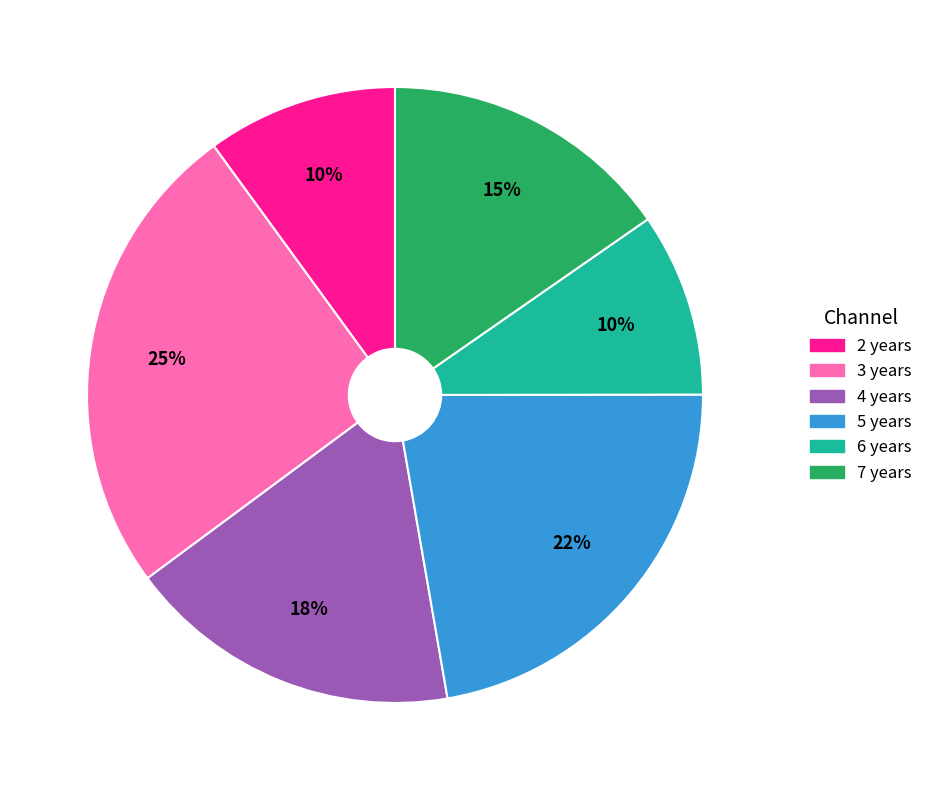

How many slices are in this pie chart?

6